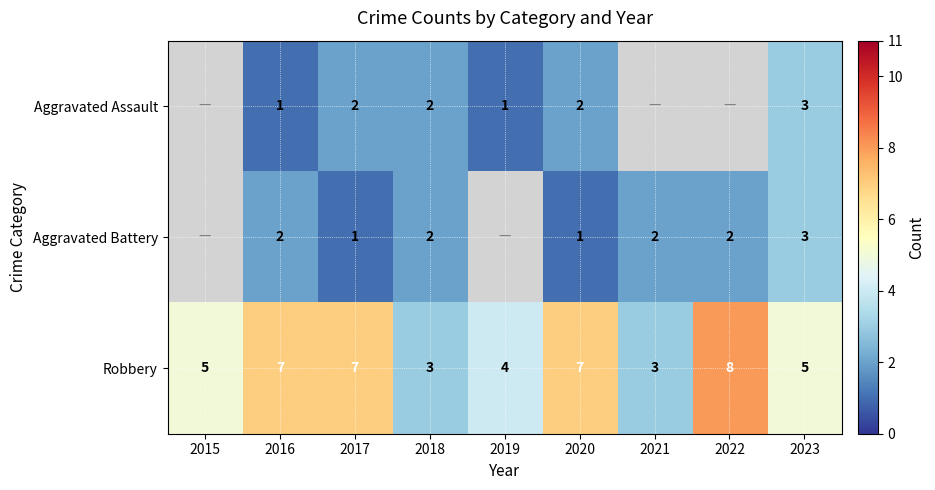

At which category is the sum across all series the highest?

2023